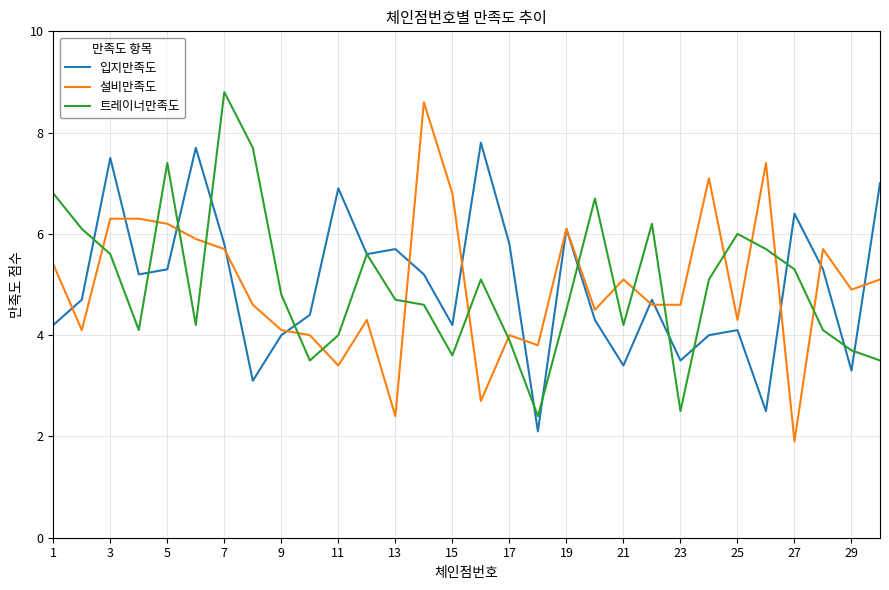

What is the highest value of the 트레이너만족도 series?

8.8